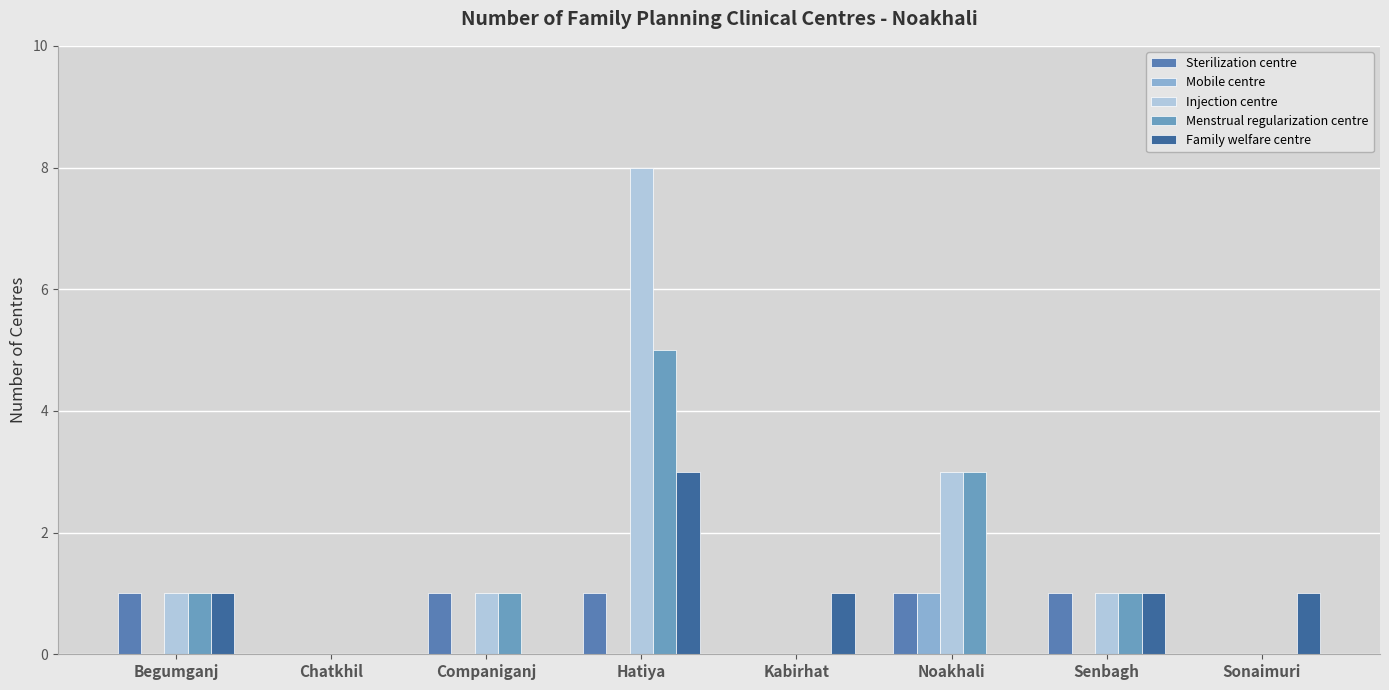

True or false: Sterilization centre has a value of 1 at Begumganj.

True